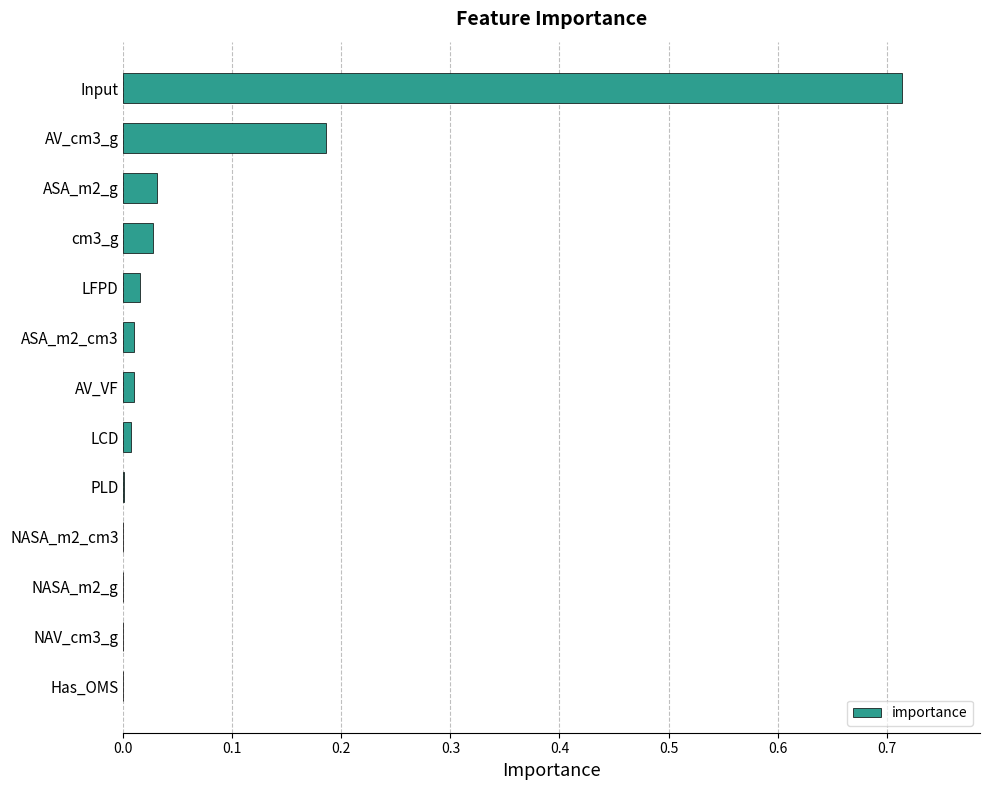

What is the change in value from cm3_g to Input?

+0.7